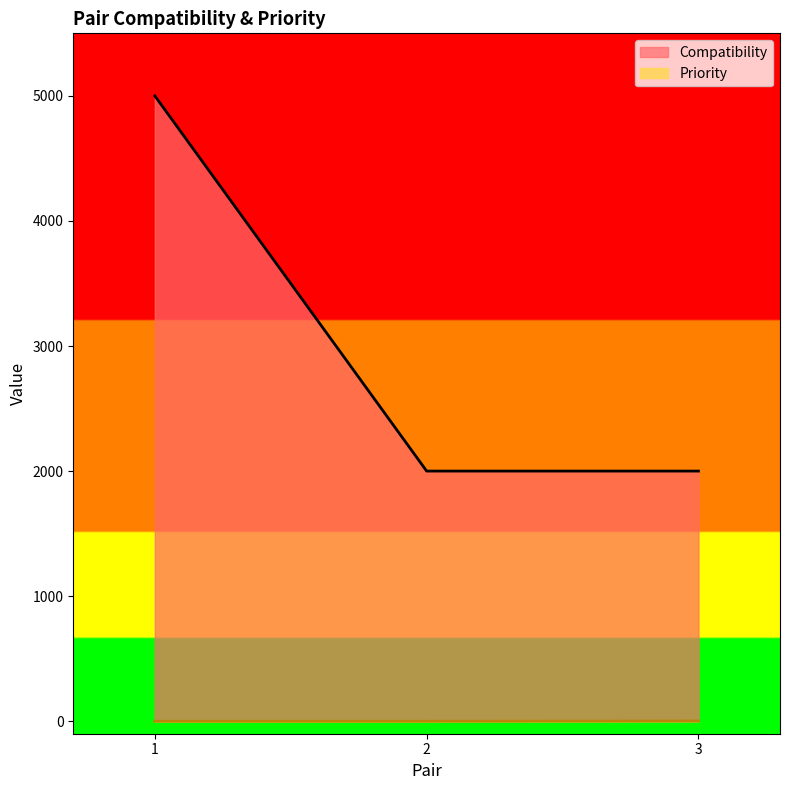

Is it true that Priority equals 2 at 3?

True